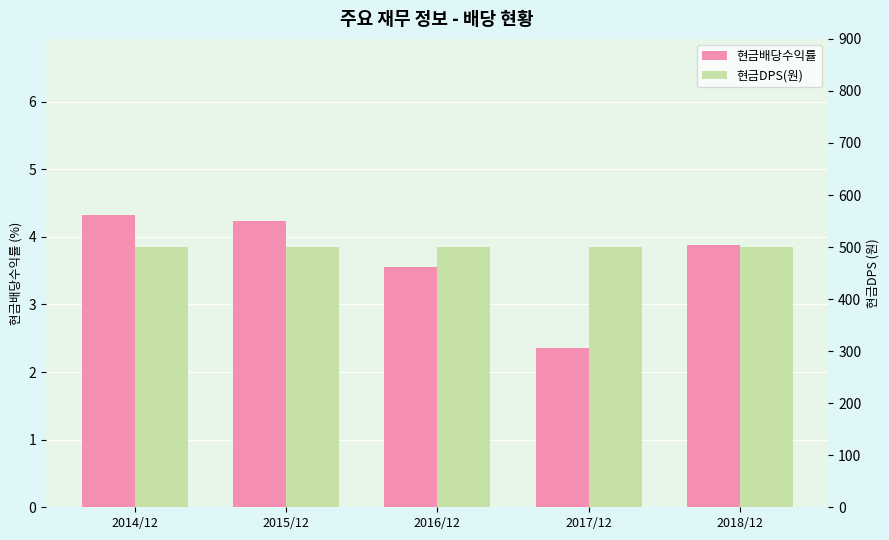

What is the total value across all series at 2017/12?

502.4